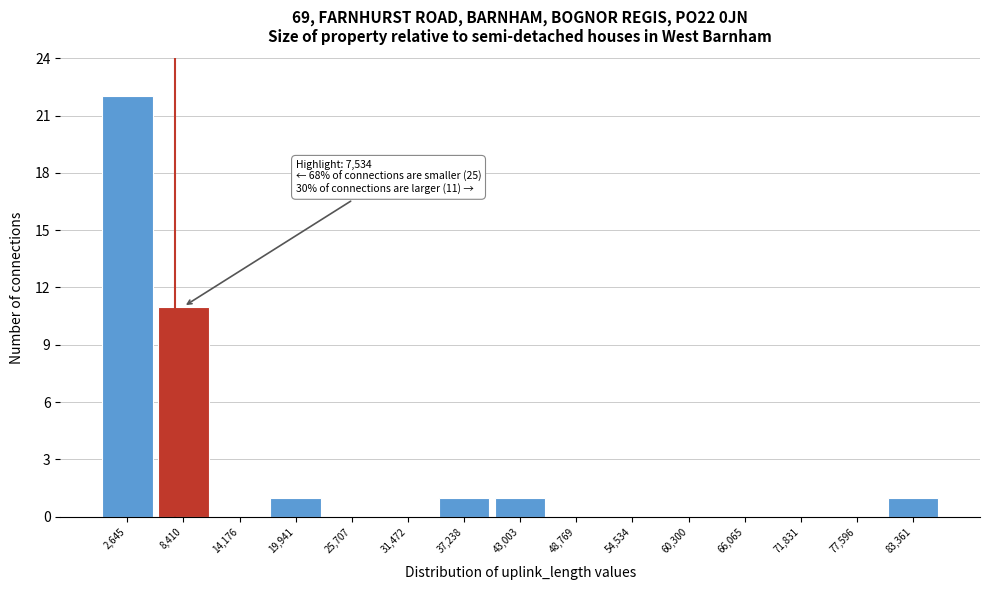

Which range on the x-axis has the tallest bar?

0 to 6000